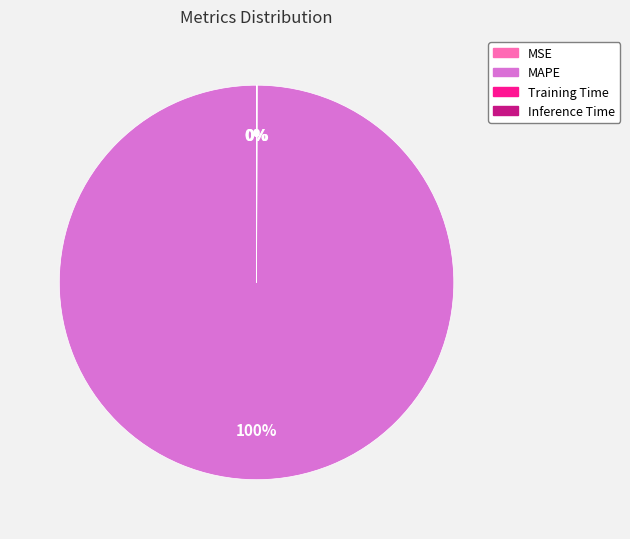

To the nearest percent, what is the difference between the largest and smallest slice percentages?

100%